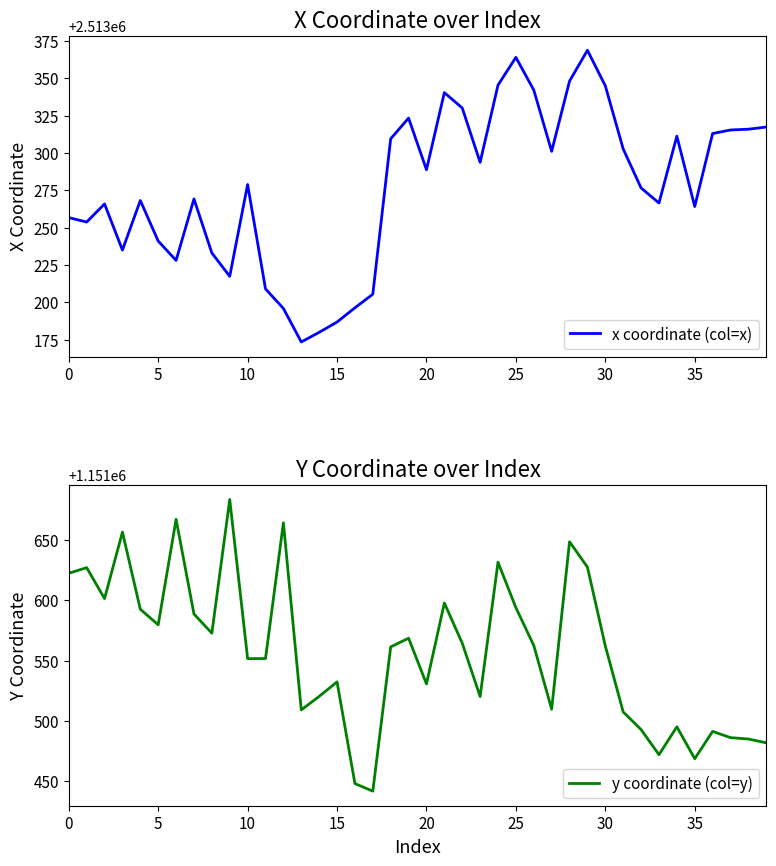

The value of y coordinate (col=y) at 10 is 1151551.6. True or false?

True